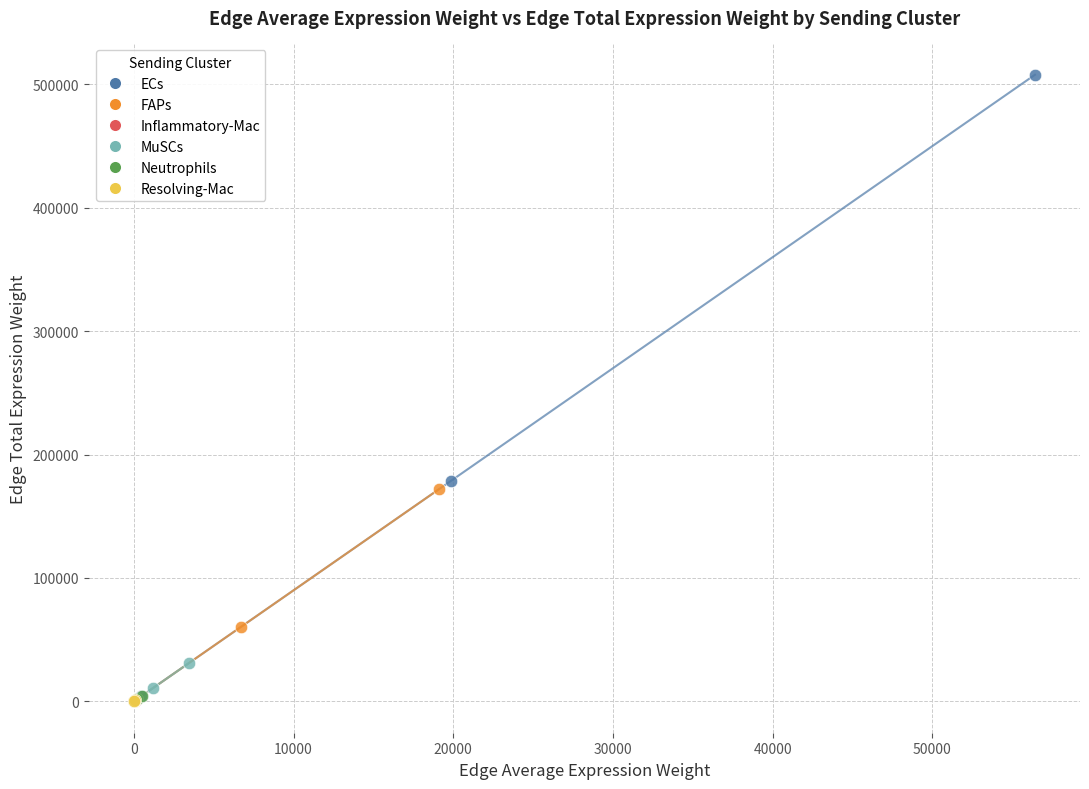

Which series has the largest Y range (max minus min)?

ECs